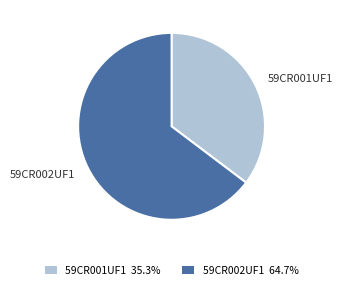

Which category has the smallest portion of the pie?

59CR001UF1